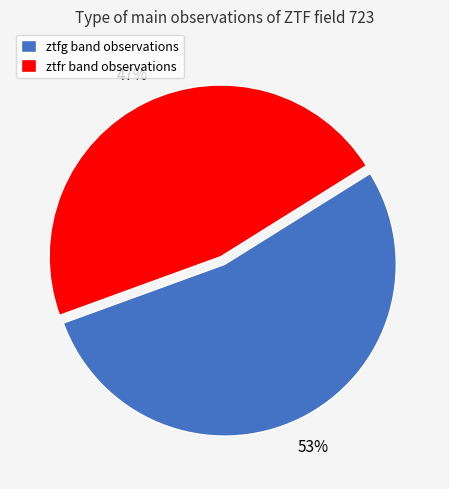

How many segments does this pie chart have?

2